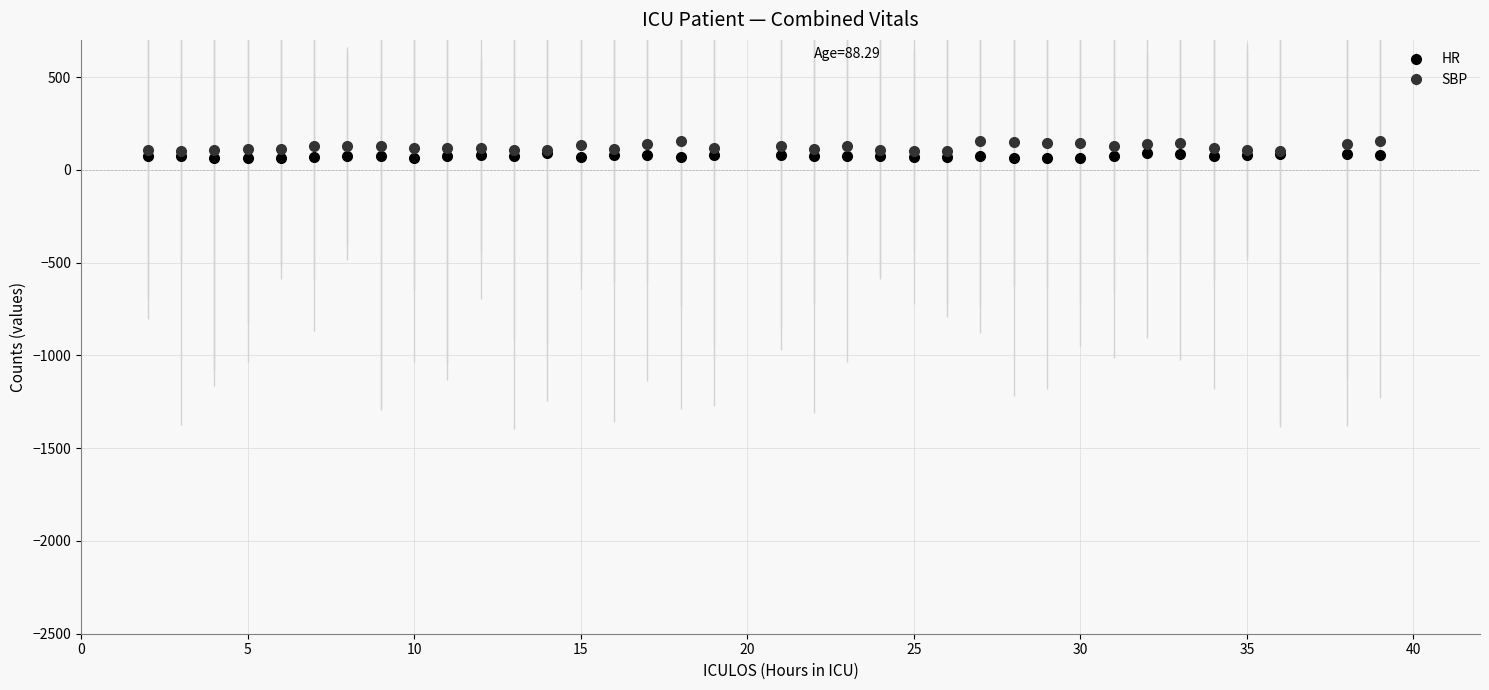

Which series has the widest spread of values?

SBP